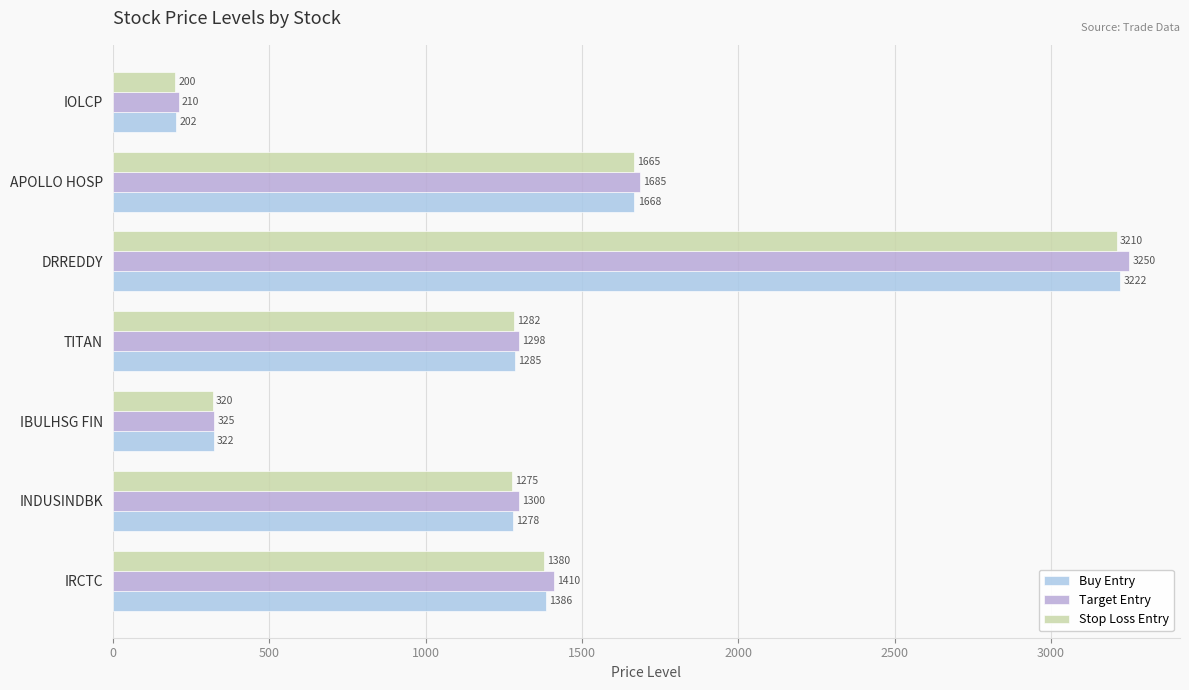

How many series are shown in this chart?

3